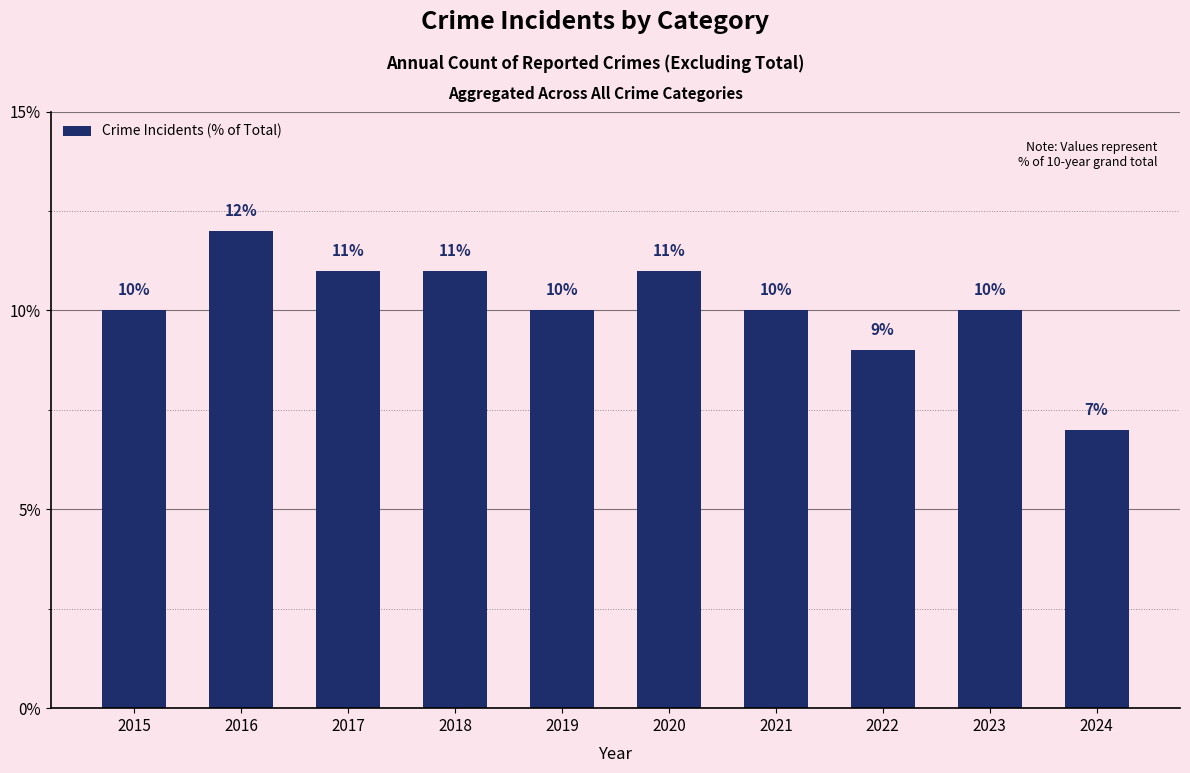

What is the sum of all values?

101